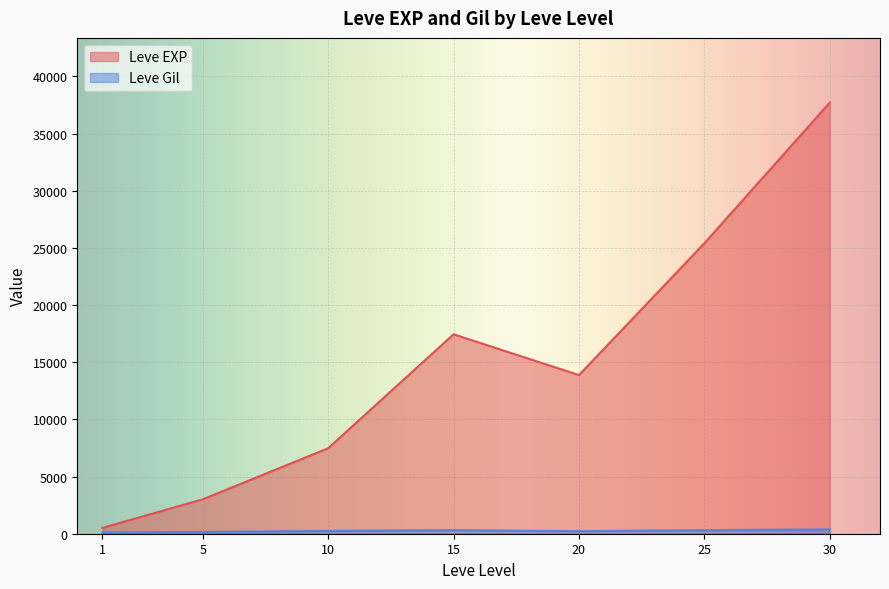

Which series has the widest spread of values?

Leve EXP